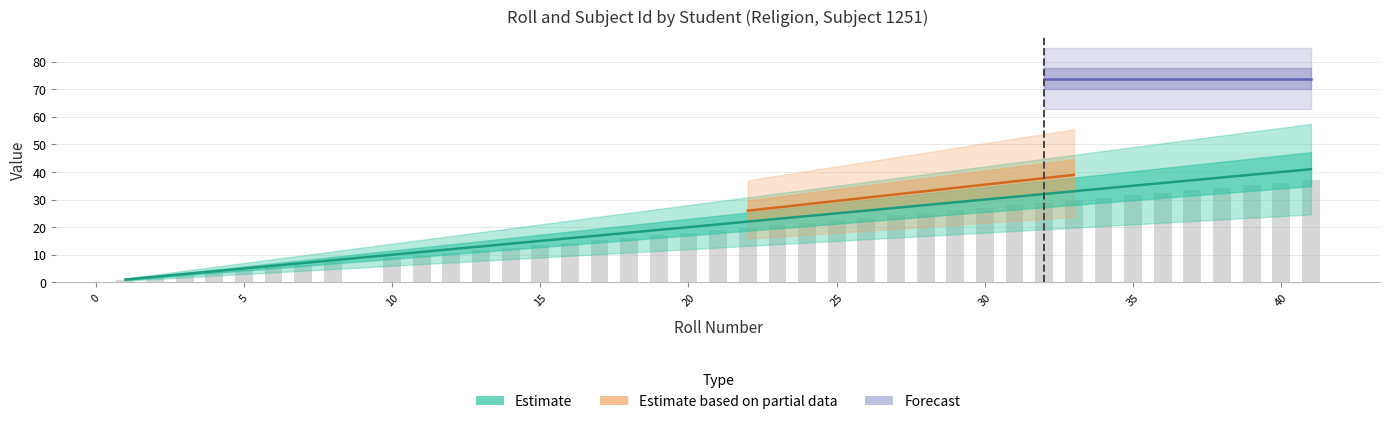

The value at 7 is 7. True or false?

True